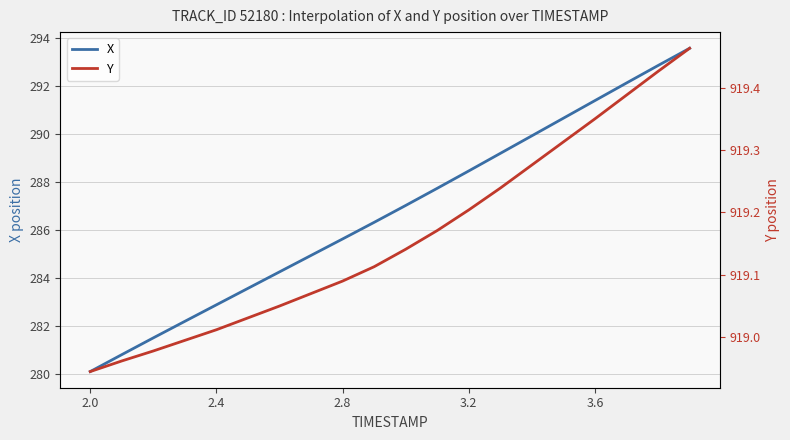

What is the value of the X point at the 3rd from the left?

281.5